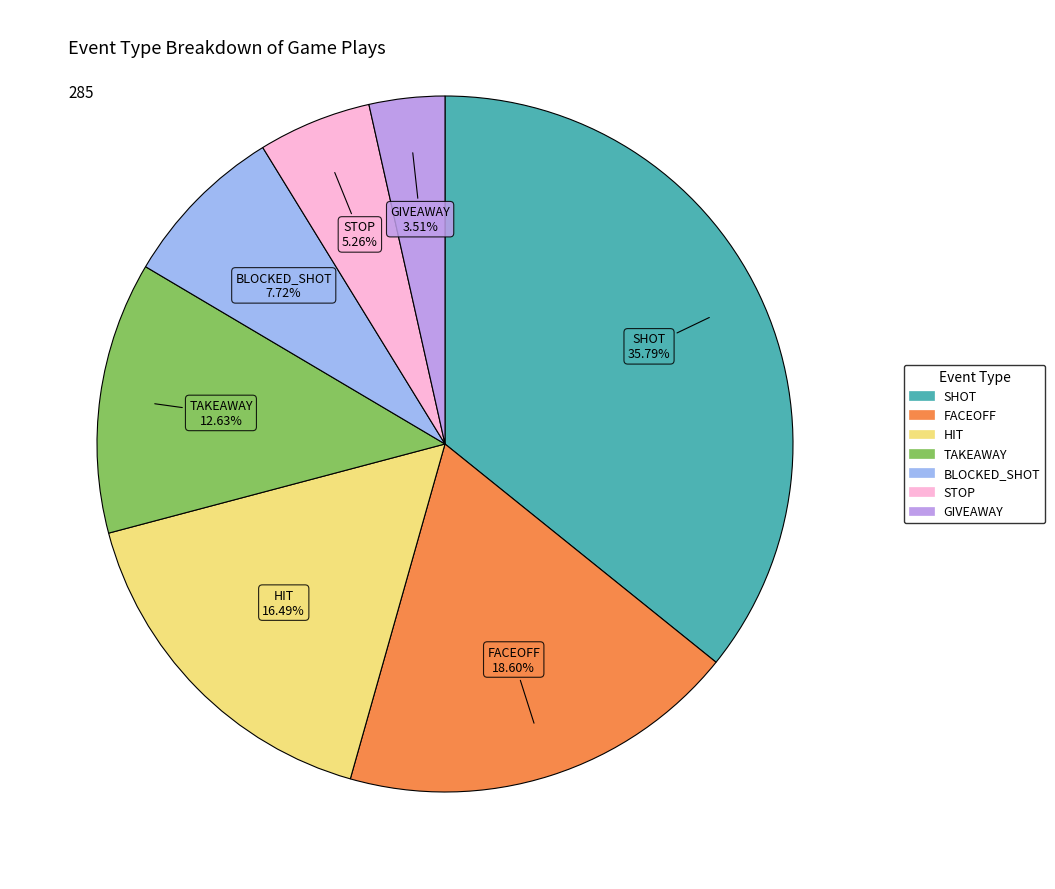

What percentage do HIT and SHOT together represent?

52.3%